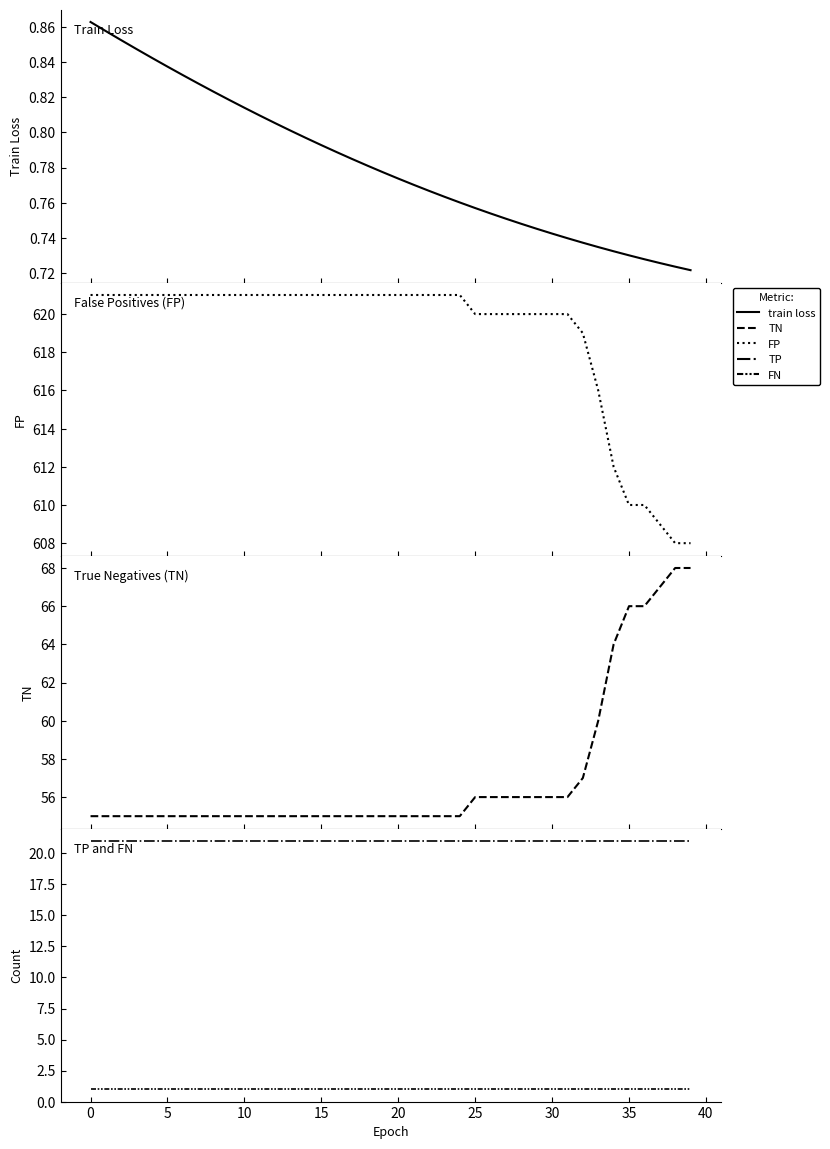

True or false: TN and FP intersect in this chart.

False